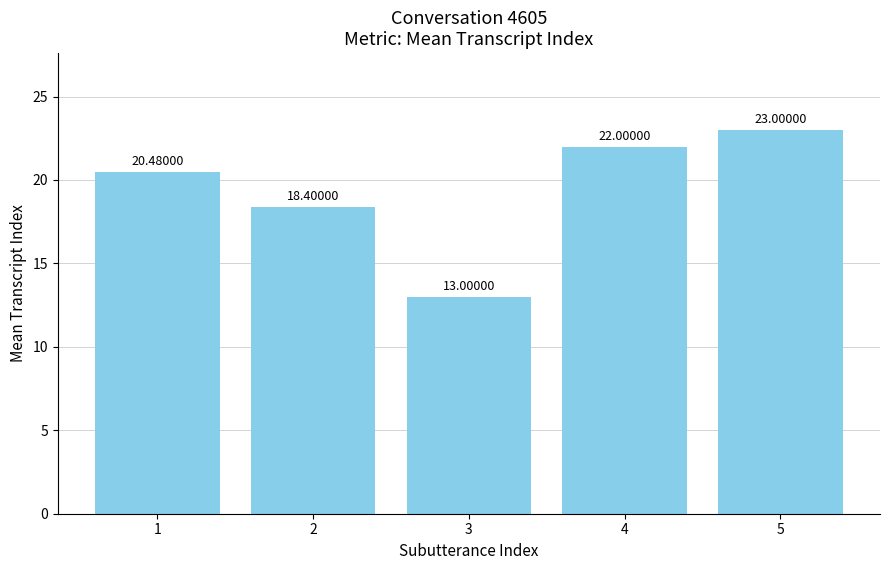

Reading right to left, what are all the values shown in this chart?

23.0	22.0	13.0	18.4	20.5